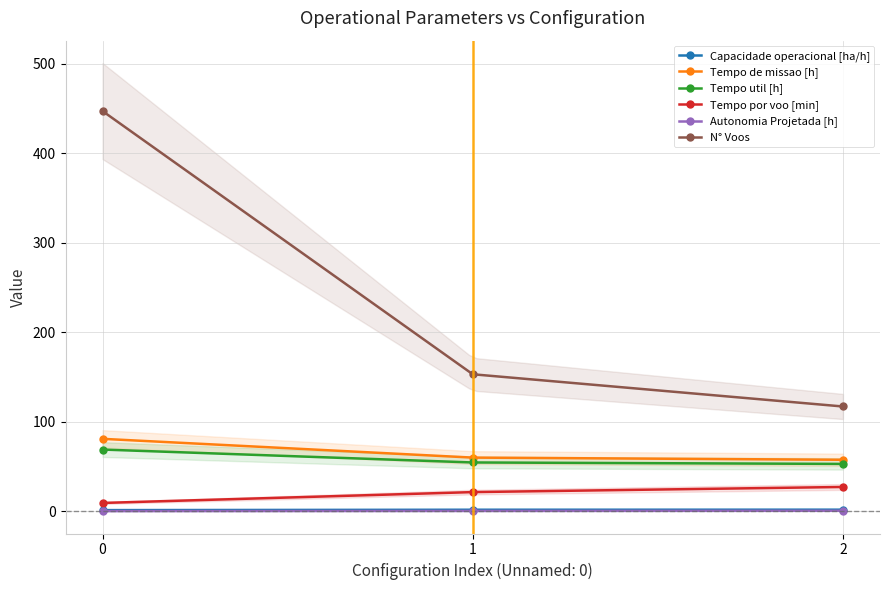

What are all the series names shown in the legend?

Capacidade operacional [ha/h], Tempo de missao [h], Tempo util [h], Tempo por voo [min], Autonomia Projetada [h], N° Voos